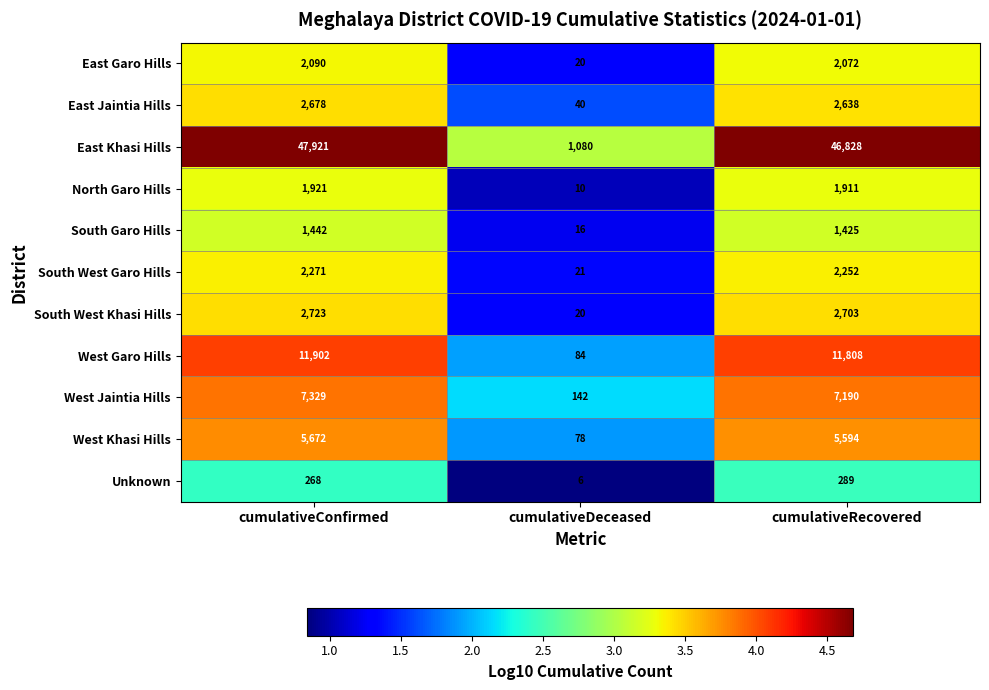

Which category has the highest value in the South West Khasi Hills series?

cumulativeConfirmed